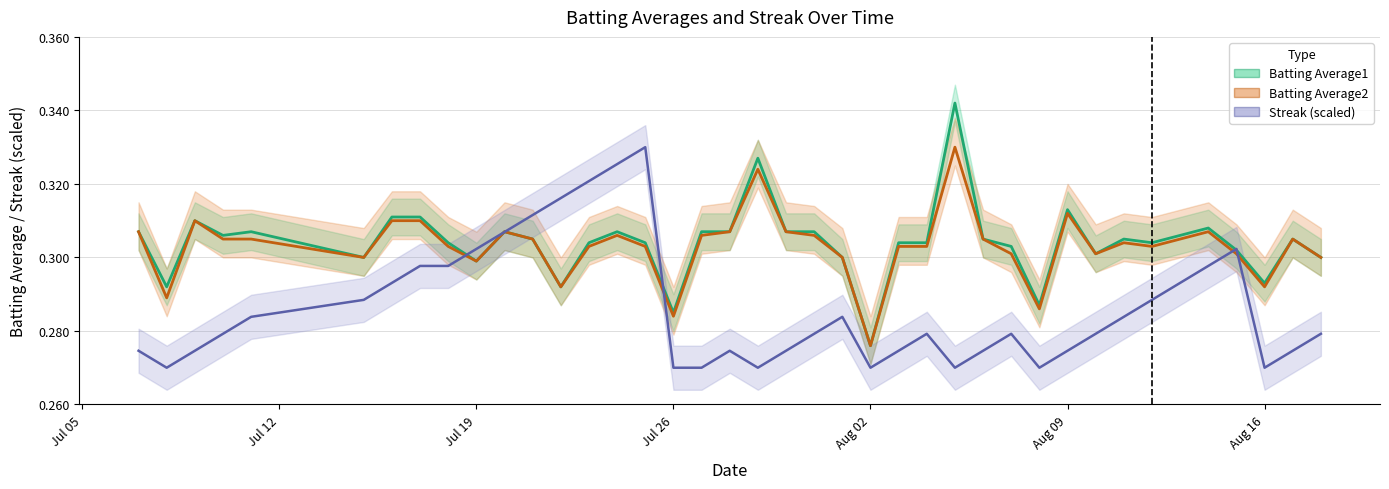

Is this an area chart (filled region under the line)?

No